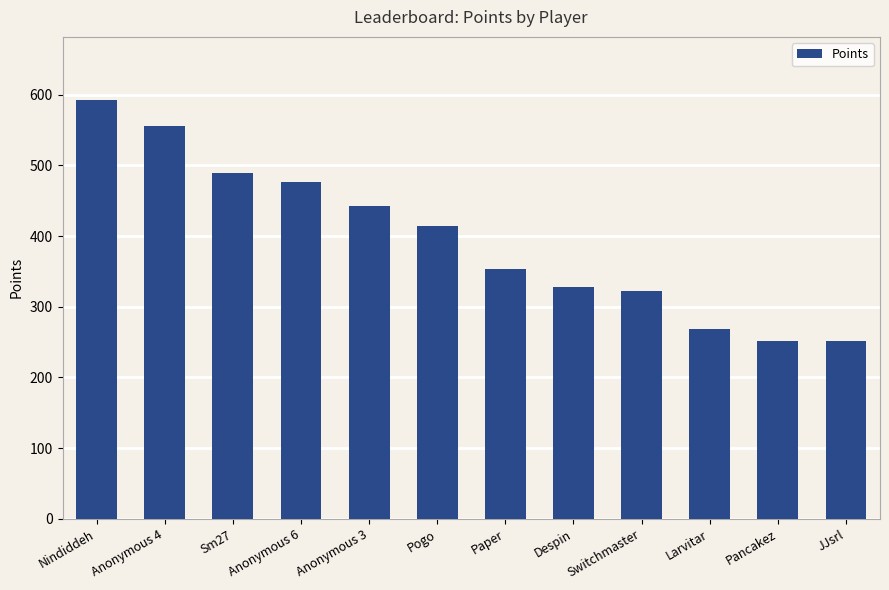

What is the change in value from Anonymous 3 to Pancakez?

-191